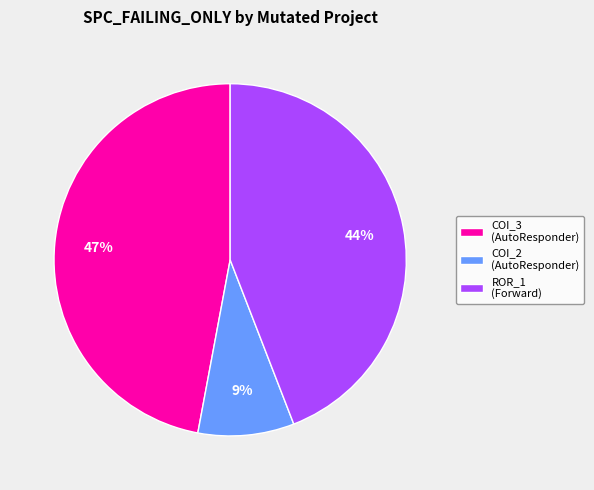

Between COI_2 (AutoResponder) and ROR_1 (Forward), which is larger?

ROR_1 (Forward)